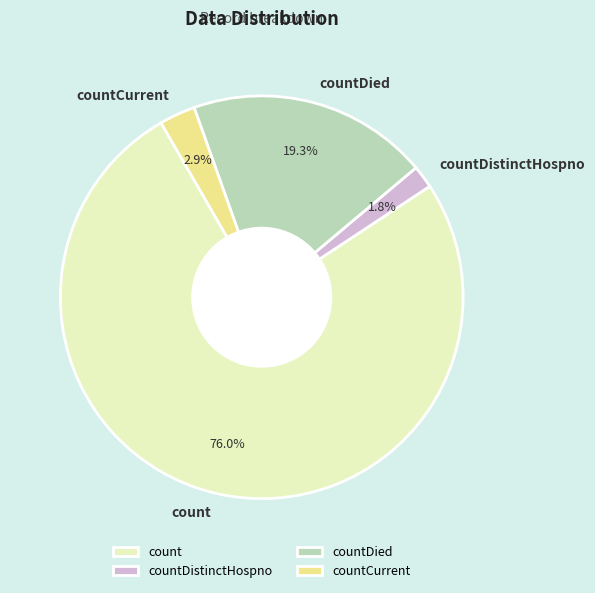

Which slice is the largest?

count